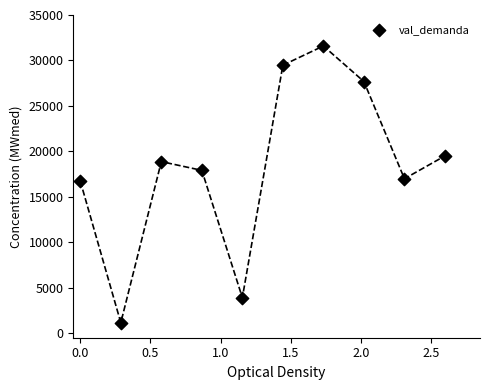

What is the range of Y values (max minus min)?

30440.0